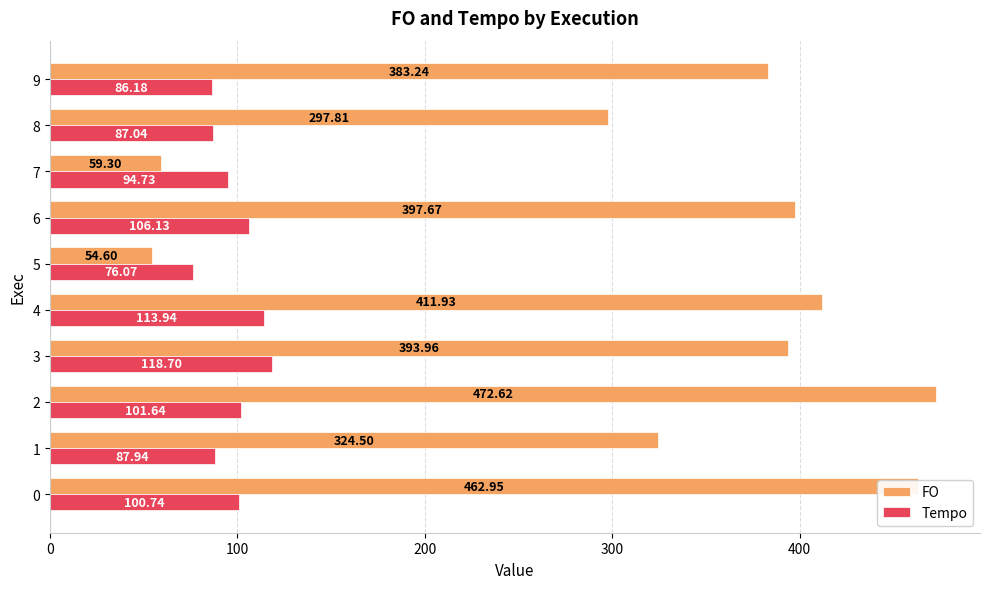

What are all the series names shown in the legend?

FO, Tempo